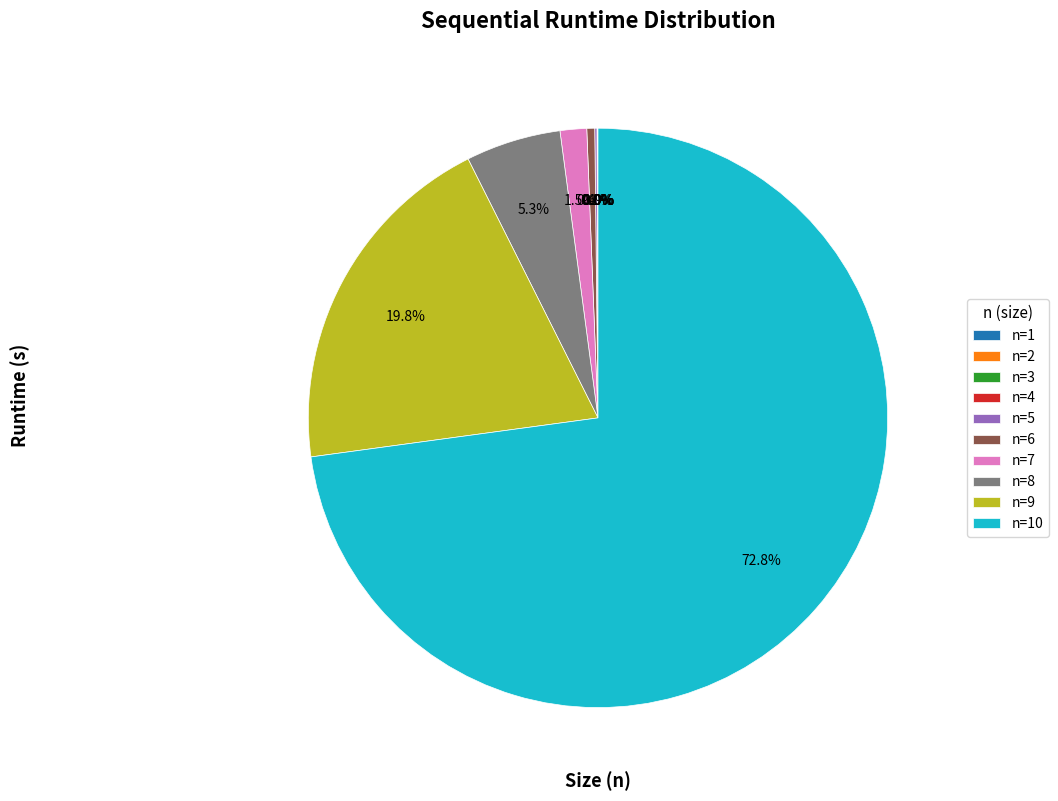

Which has a higher value, n=6 or n=8?

n=8